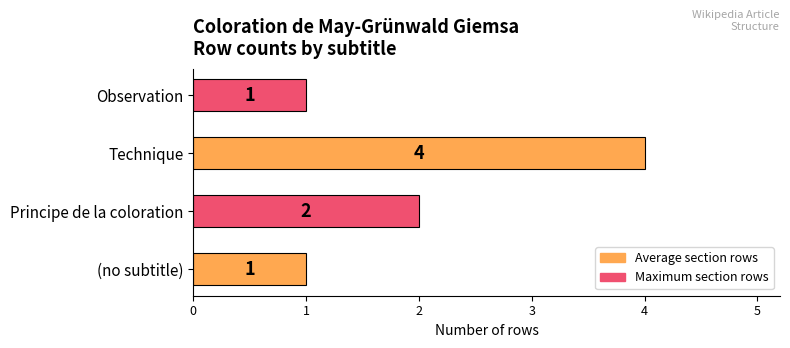

How many values are between 1 and 4?

4